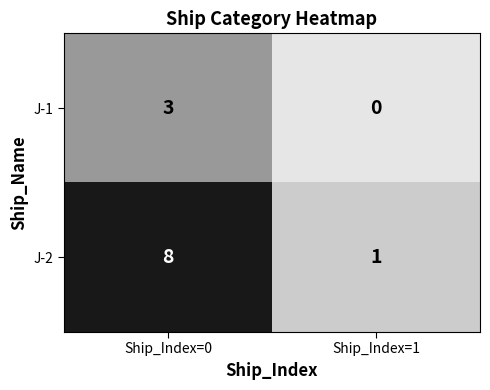

What value does the J-1 series have at Ship_Index=0?

3